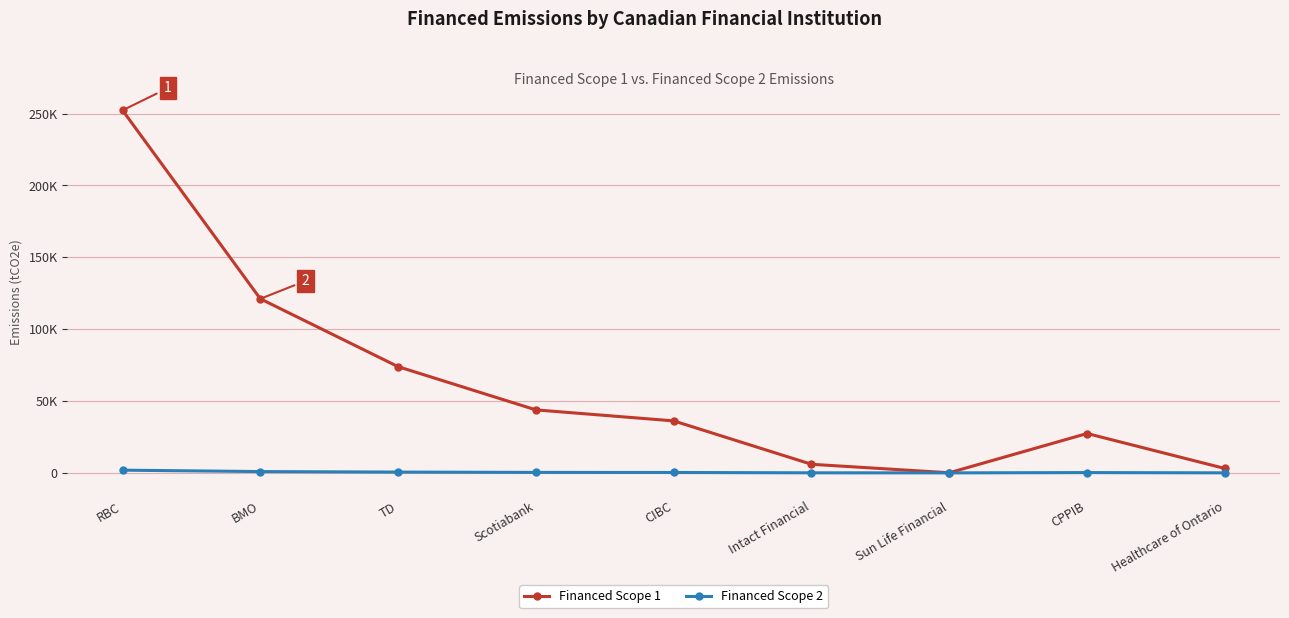

The Financed Scope 1 series shows 43821.4 at Scotiabank. True or false?

True